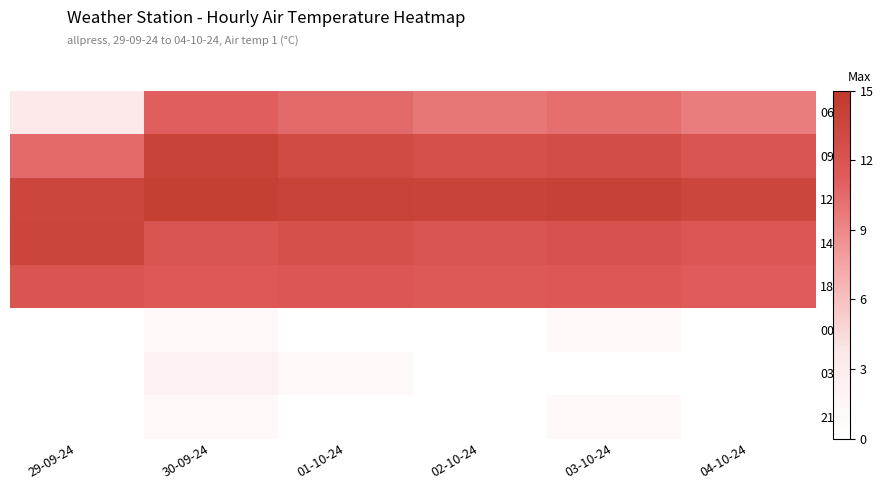

Reading left to right, list all the values displayed in this chart.

06:00: 29-09-24=3.5	30-09-24=11.1	01-10-24=10.5	02-10-24=9.8	03-10-24=10.2	04-10-24=9.5
09:00: 29-09-24=10.5	30-09-24=13.9	01-10-24=13.0	02-10-24=12.5	03-10-24=12.8	04-10-24=12.0
12:00: 29-09-24=13.5	30-09-24=14.3	01-10-24=14.0	02-10-24=13.8	03-10-24=14.1	04-10-24=13.5
14:00: 29-09-24=13.7	30-09-24=12.0	01-10-24=12.5	02-10-24=12.0	03-10-24=12.3	04-10-24=11.8
18:00: 29-09-24=11.9	30-09-24=11.6	01-10-24=11.8	02-10-24=11.5	03-10-24=11.7	04-10-24=11.3
00:00: 29-09-24=0.0	30-09-24=1.0	01-10-24=0.0	02-10-24=0.0	03-10-24=1.0	04-10-24=0.0
03:00: 29-09-24=0.0	30-09-24=2.0	01-10-24=1.0	02-10-24=0.0	03-10-24=0.0	04-10-24=0.0
21:00: 29-09-24=0.0	30-09-24=1.0	01-10-24=0.0	02-10-24=0.0	03-10-24=1.0	04-10-24=0.0